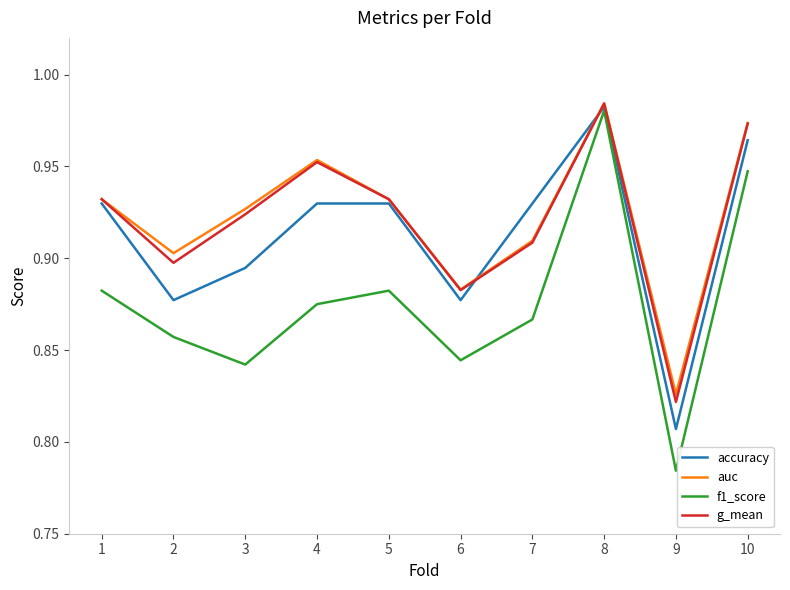

True or false: g_mean has a value of 0.9 at 6.

True